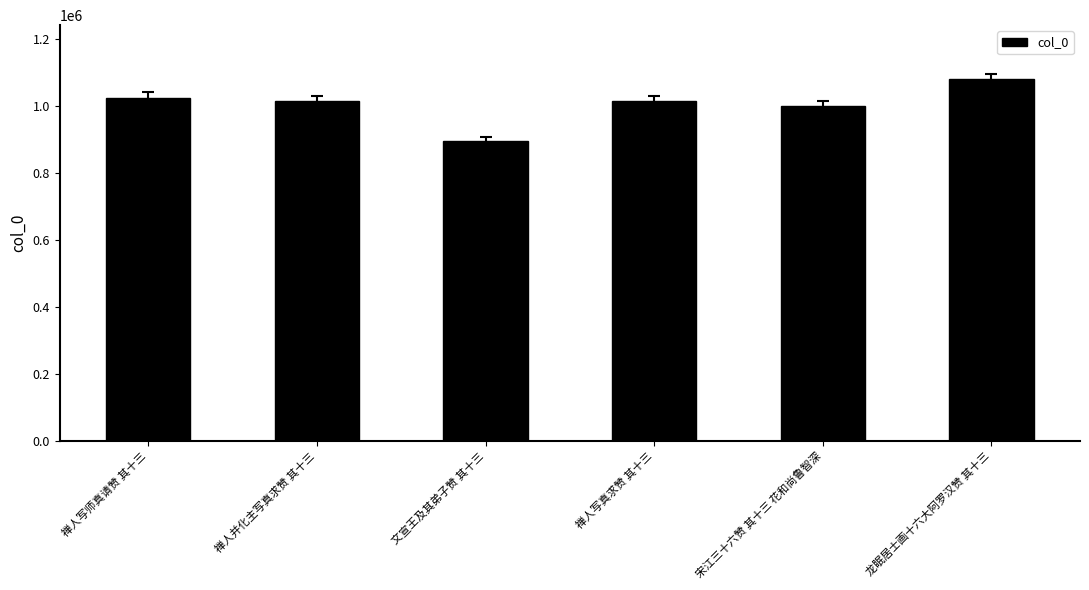

What is the sum of all values?

6022203